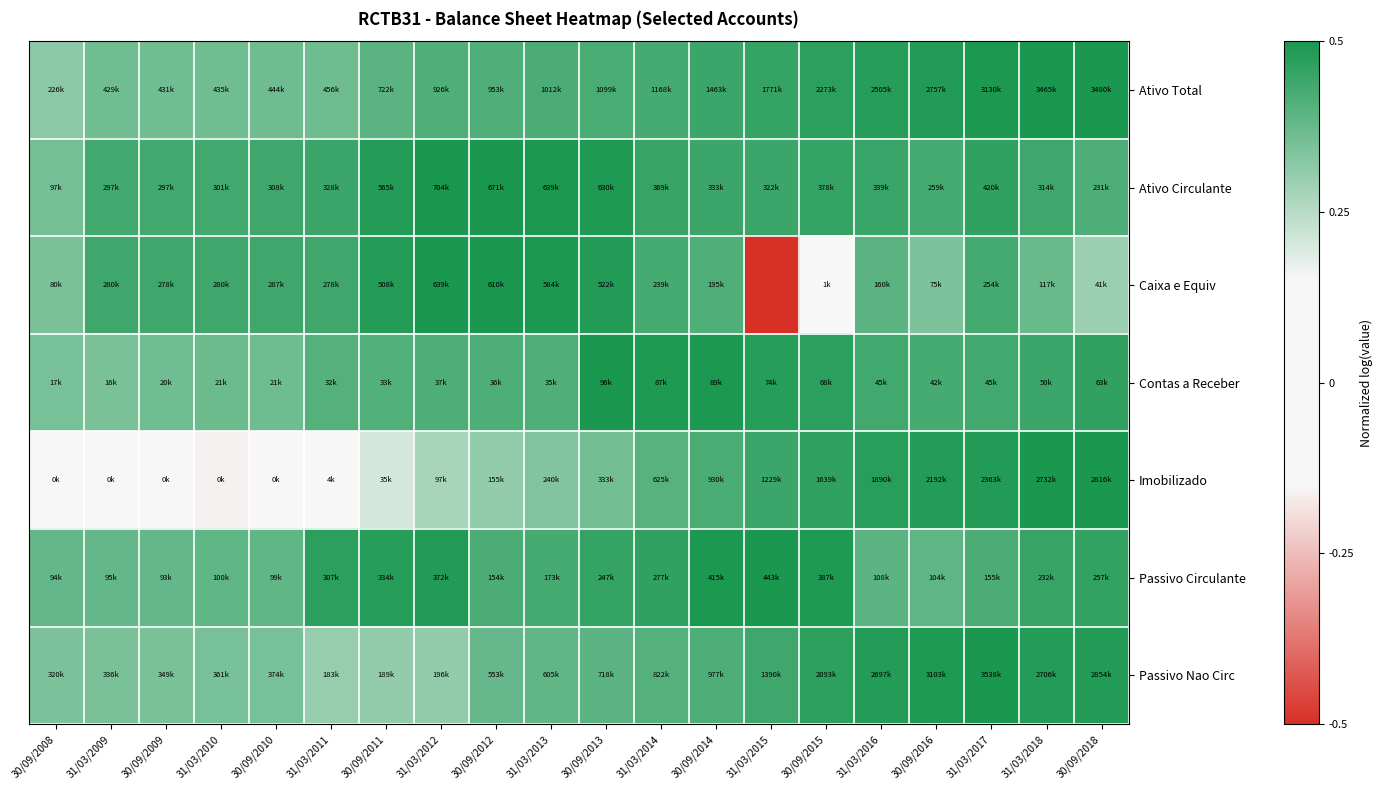

Rank the series at 30/09/2012 from highest to lowest value.

Caixa e Equiv, Ativo Circulante, Passivo Circulante, Contas a Receber, Ativo Total, Passivo Nao Circ, Imobilizado